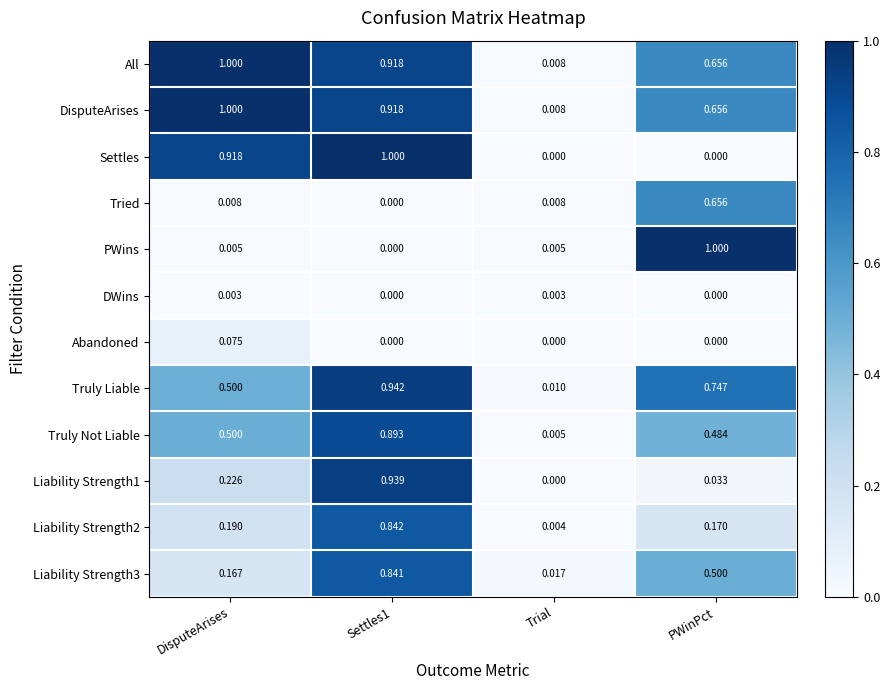

Is the value of DWins at PWinPct greater than the value of Truly Liable at Trial?

No